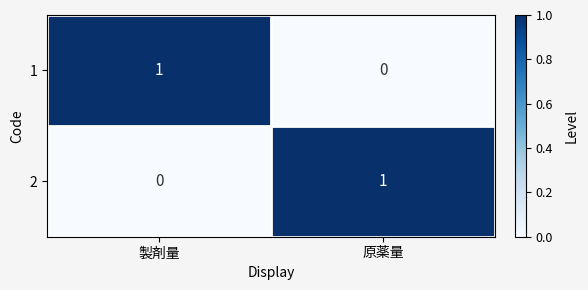

At which label is 1 closest to 0?

原薬量